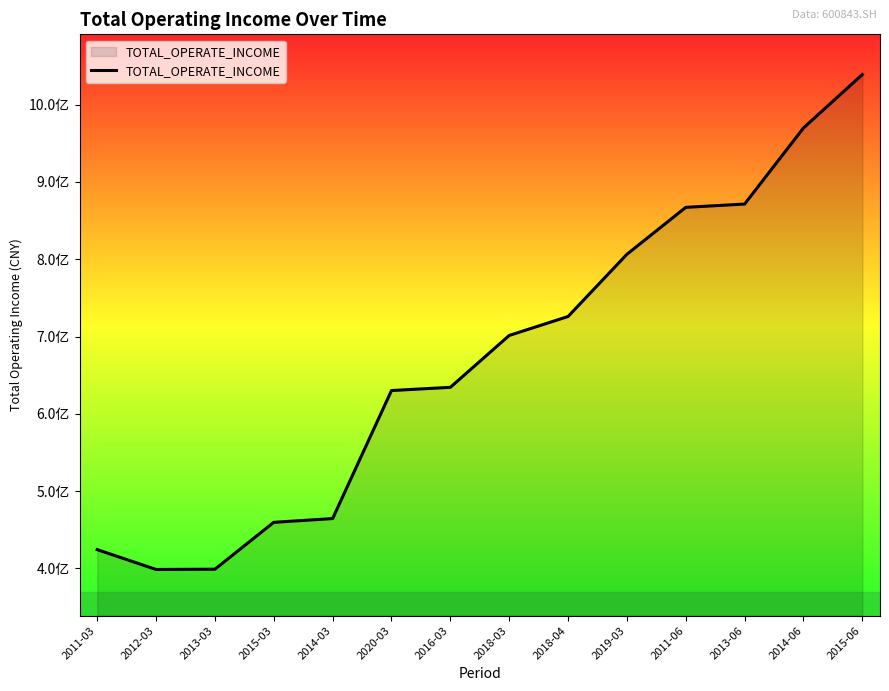

List the labels in order of value, smallest first.

2012-03, 2013-03, 2011-03, 2015-03, 2014-03, 2020-03, 2016-03, 2018-03, 2018-04, 2019-03, 2011-06, 2013-06, 2014-06, 2015-06